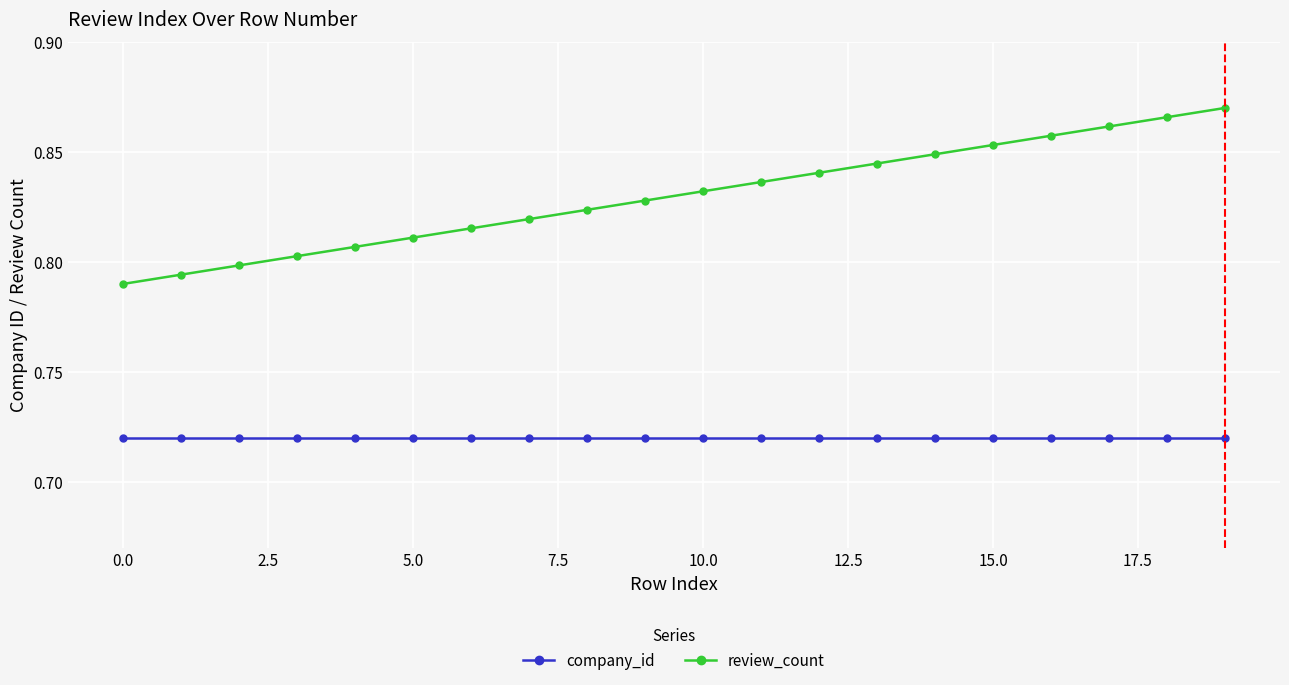

True or false: company_id and review_count cross at least once.

False